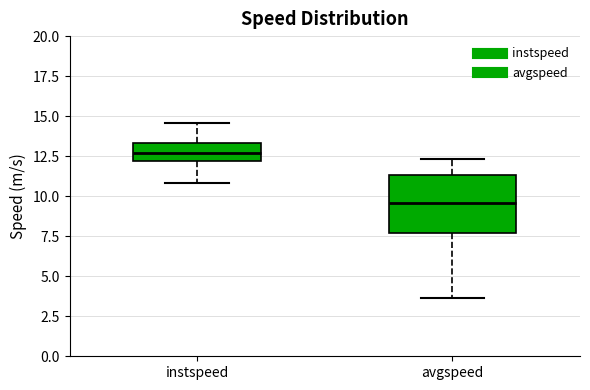

Reading left to right, transcribe this box plot: for each box, give where its median line is, the range the box spans, and where its two whiskers end, as read against the y-axis. The values are not printed on the chart, so give them approximately, as read against the axis.

instspeed: median 12.5, box 12.0 to 13.5, whiskers 11.0 to 14.5
avgspeed: median 9.5, box 7.5 to 11.5, whiskers 3.5 to 12.5